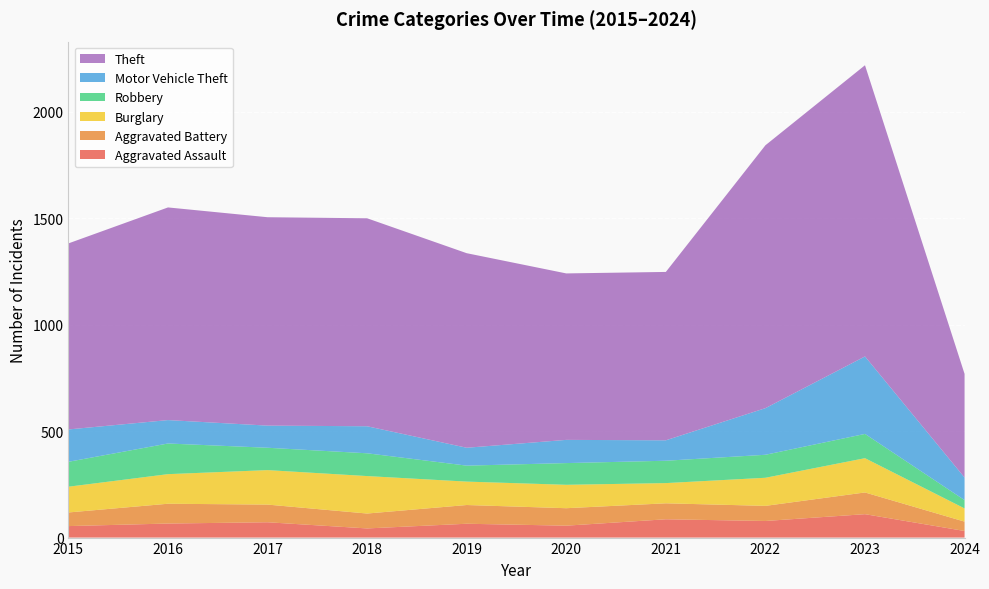

Reading left to right, what are all the values shown in this chart?

Aggravated Assault: 2015=54	2016=66	2017=72	2018=43	2019=65	2020=56	2021=86	2022=78	2023=110	2024=31
Aggravated Battery: 2015=64	2016=93	2017=83	2018=70	2019=88	2020=82	2021=75	2022=71	2023=102	2024=44
Burglary: 2015=121	2016=139	2017=162	2018=176	2019=110	2020=110	2021=95	2022=132	2023=161	2024=62
Robbery: 2015=117	2016=144	2017=105	2018=107	2019=75	2020=102	2021=105	2022=108	2023=114	2024=39
Motor Vehicle Theft: 2015=152	2016=110	2017=104	2018=127	2019=84	2020=109	2021=96	2022=219	2023=364	2024=106
Theft: 2015=874	2016=999	2017=979	2018=977	2019=914	2020=782	2021=791	2022=1235	2023=1368	2024=487